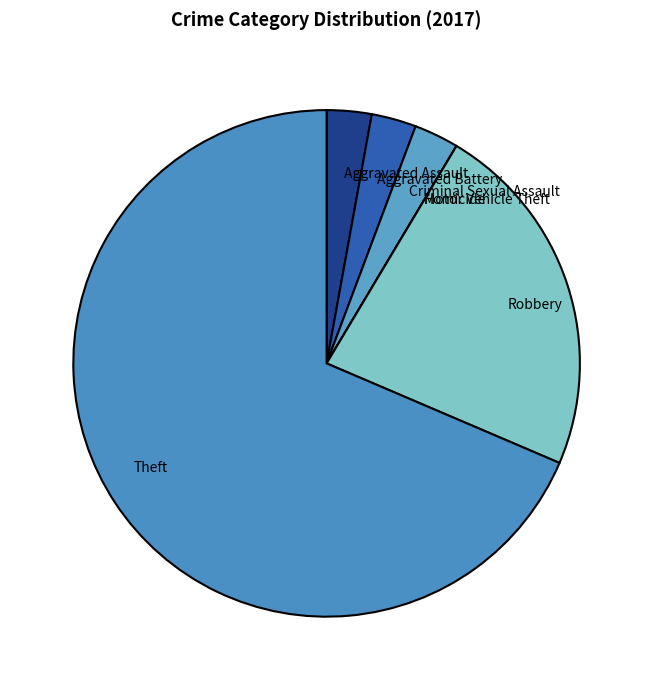

Combined, do Theft and Criminal Sexual Assault account for over 50%?

Yes